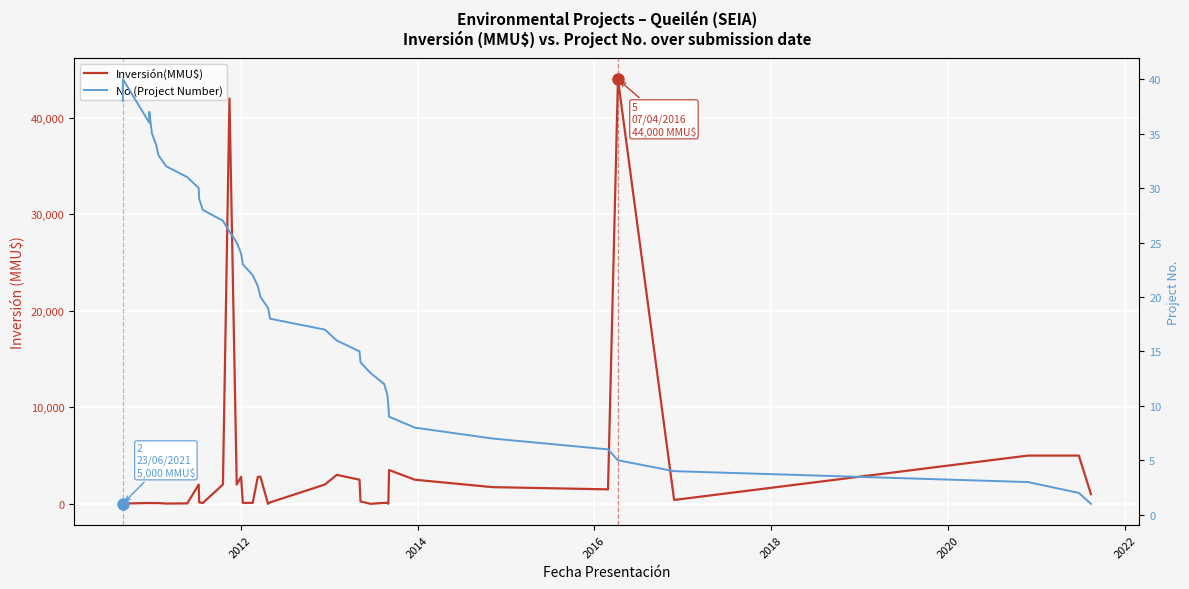

Is it true that No (Project Number) equals 61 at 2022?

False